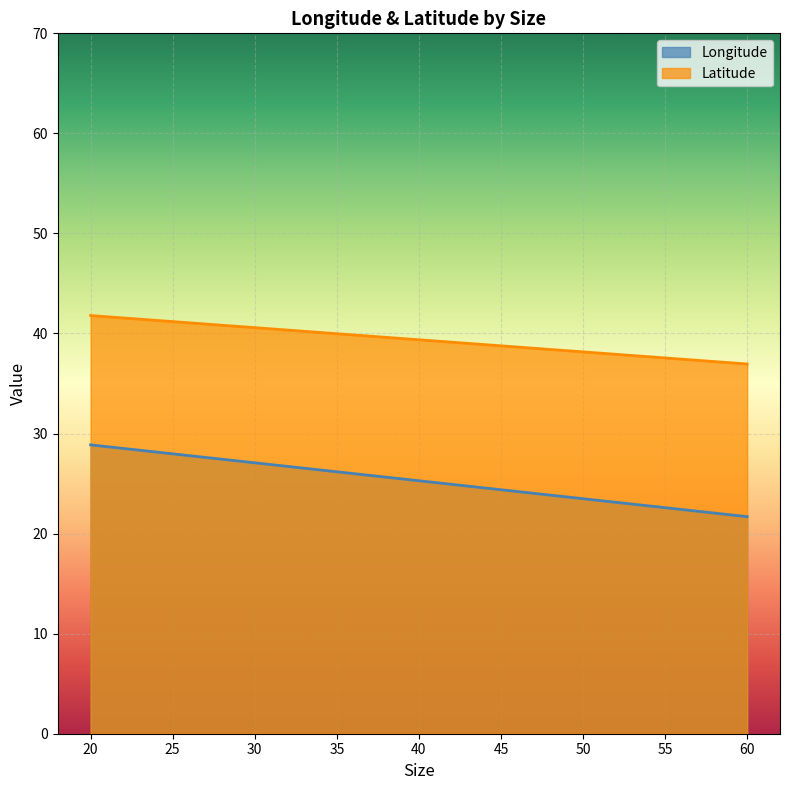

Which label corresponds to the smallest value in the chart?

60